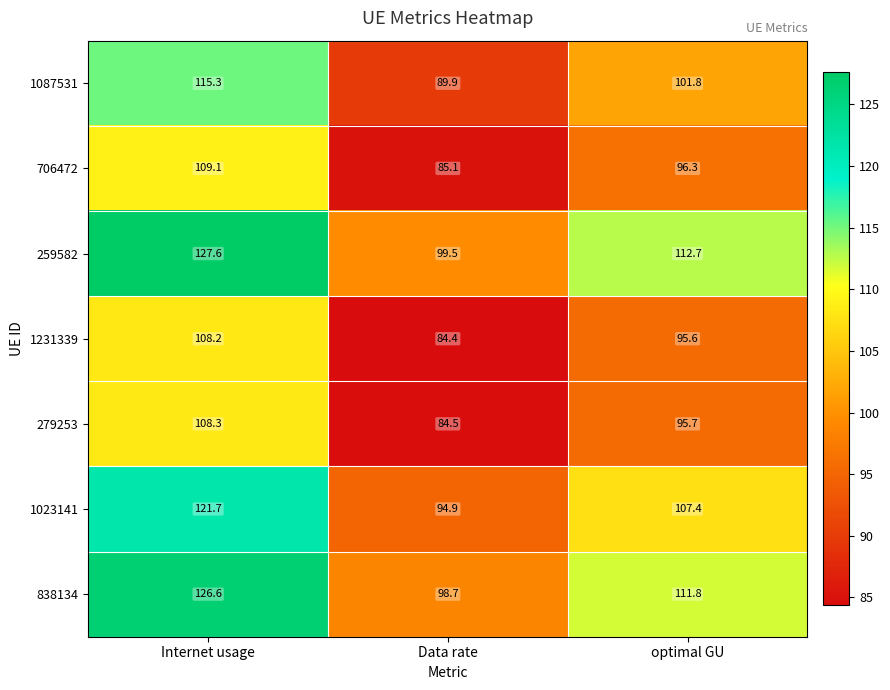

At how many categories does at least one series exceed 125?

1